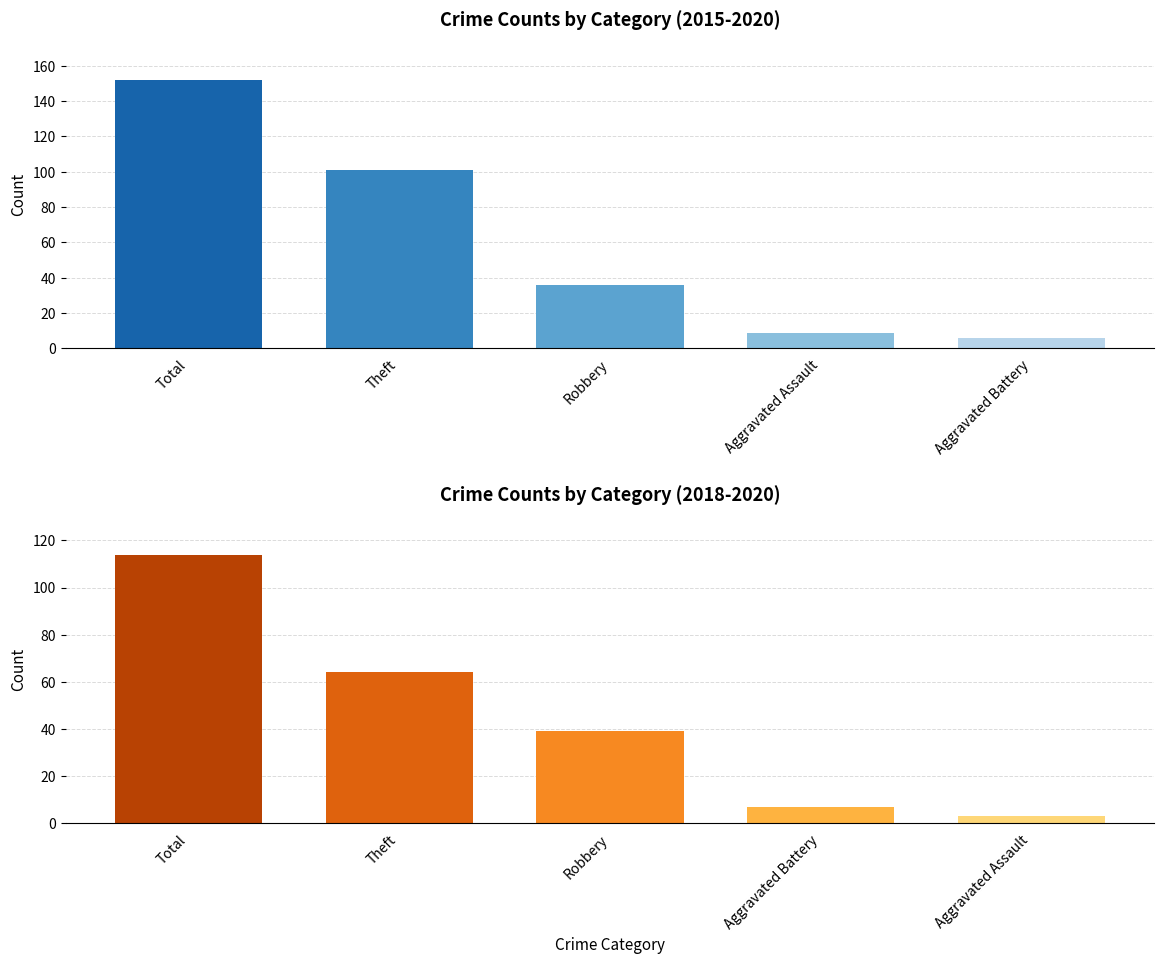

At how many categories does at least one series exceed 4?

5